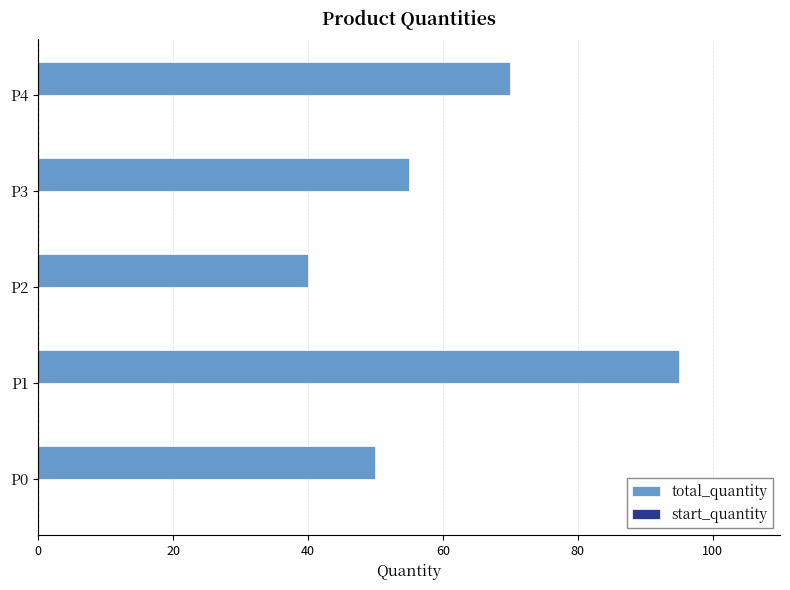

List the labels in order of value, smallest first.

P2, P0, P3, P4, P1